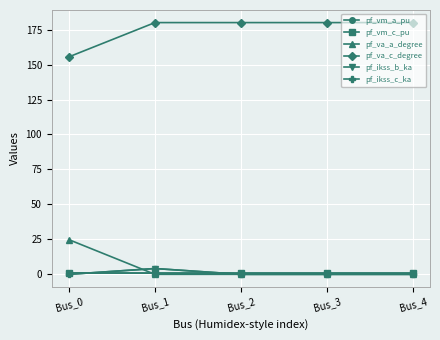

Rank the categories by pf_va_c_degree value from highest to lowest.

Bus_1, Bus_2, Bus_3, Bus_4, Bus_0